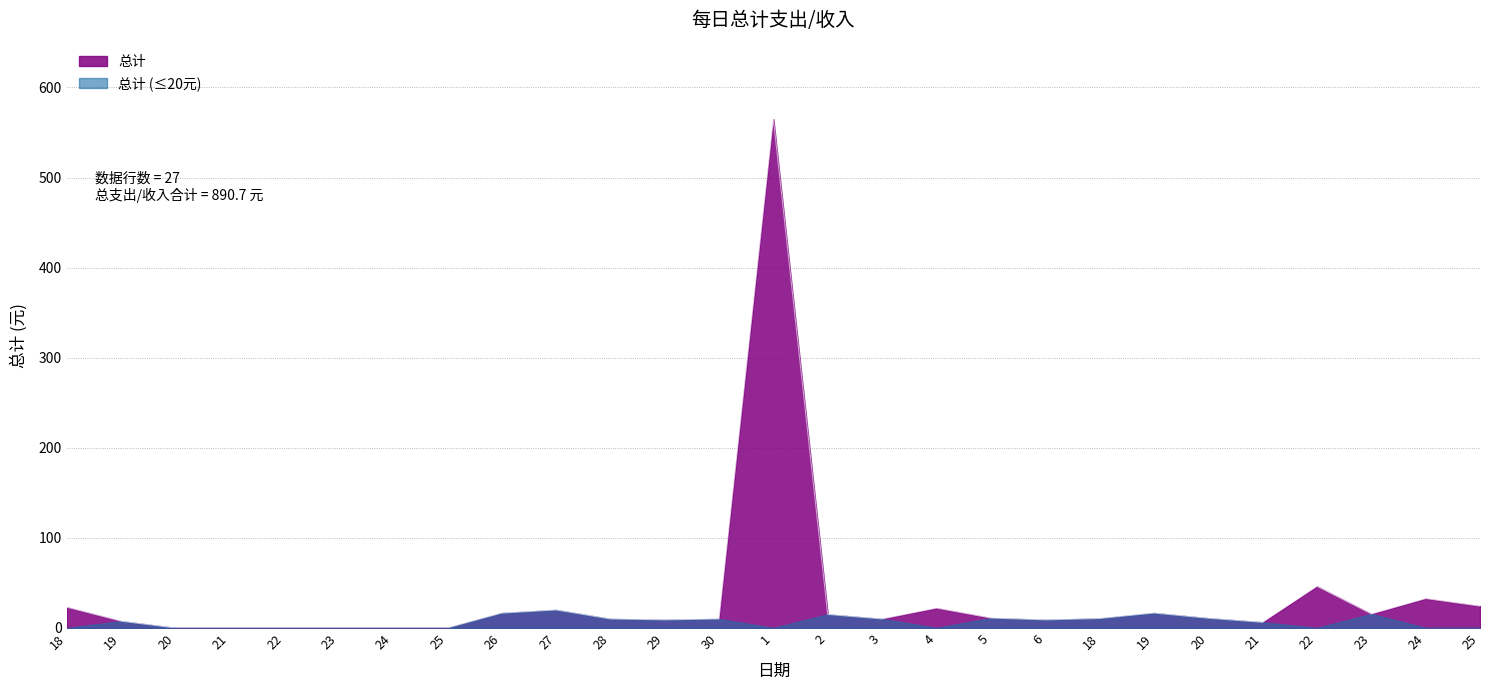

What is the greatest value displayed?

565.0